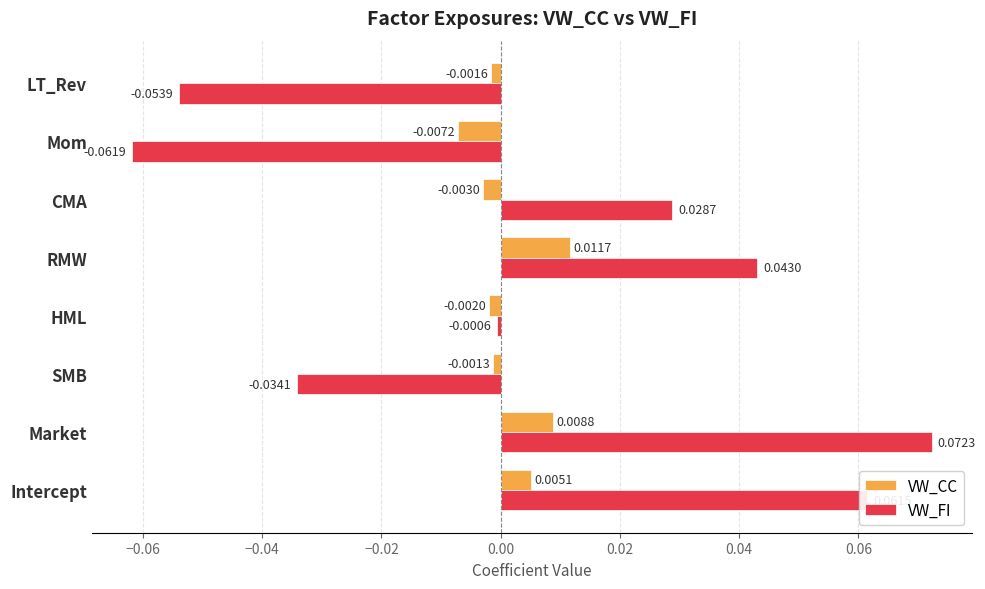

At which category does the chart reach its minimum across all series?

Mom